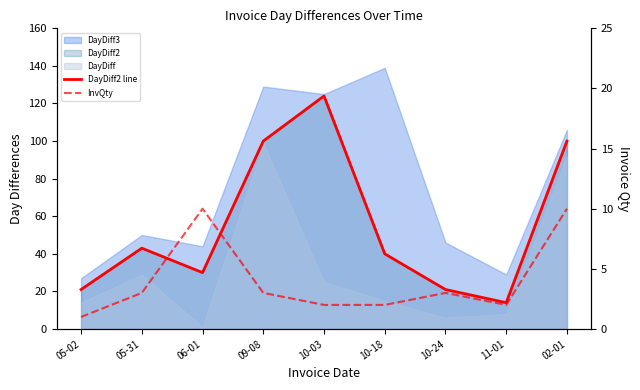

Reading left to right, what are all the values shown in this chart?

DayDiff2 line: 21	43	30	100	124	40	21	14	100
InvQty: 1	3	10	3	2	2	3	2	10